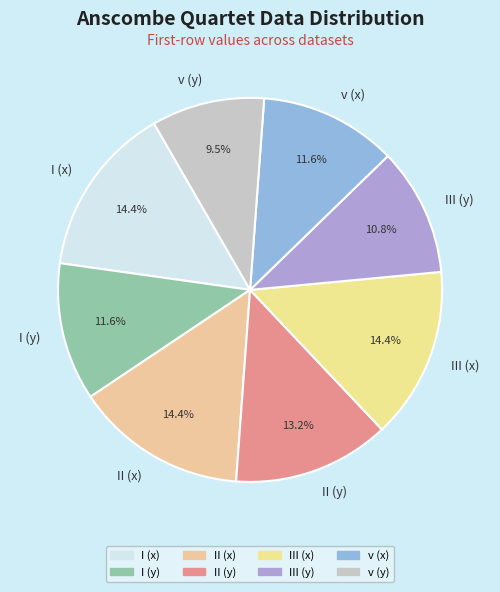

Is it true that II (y) is 28% of the pie?

False